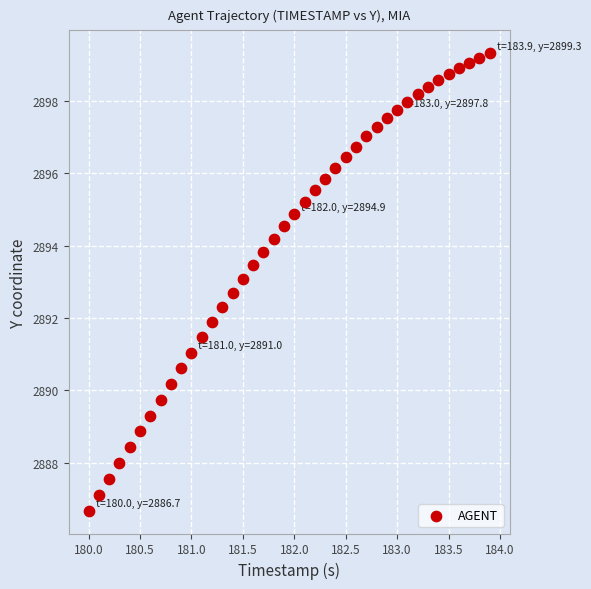

What is the range of X values (max minus min)?

3.9